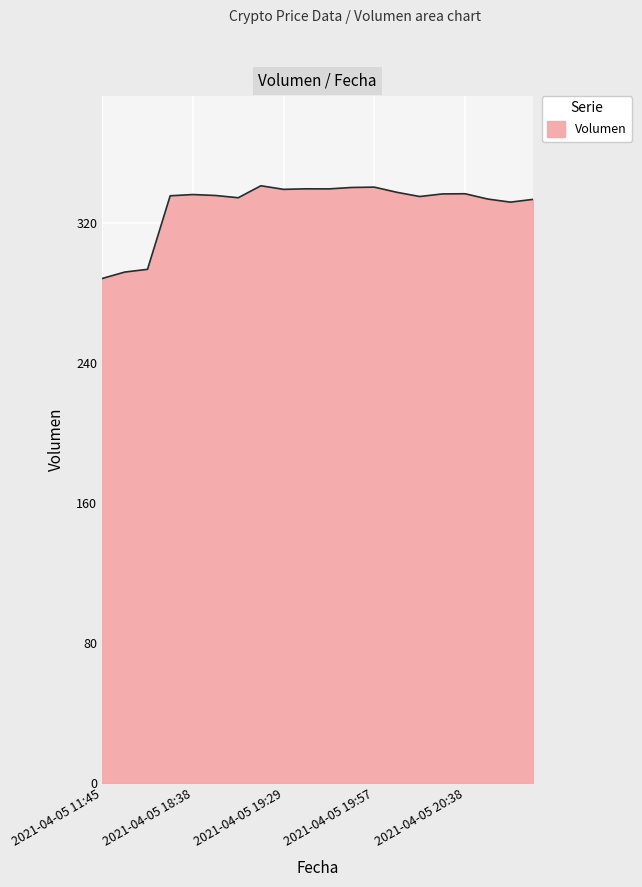

What is the greatest value displayed?

341.0